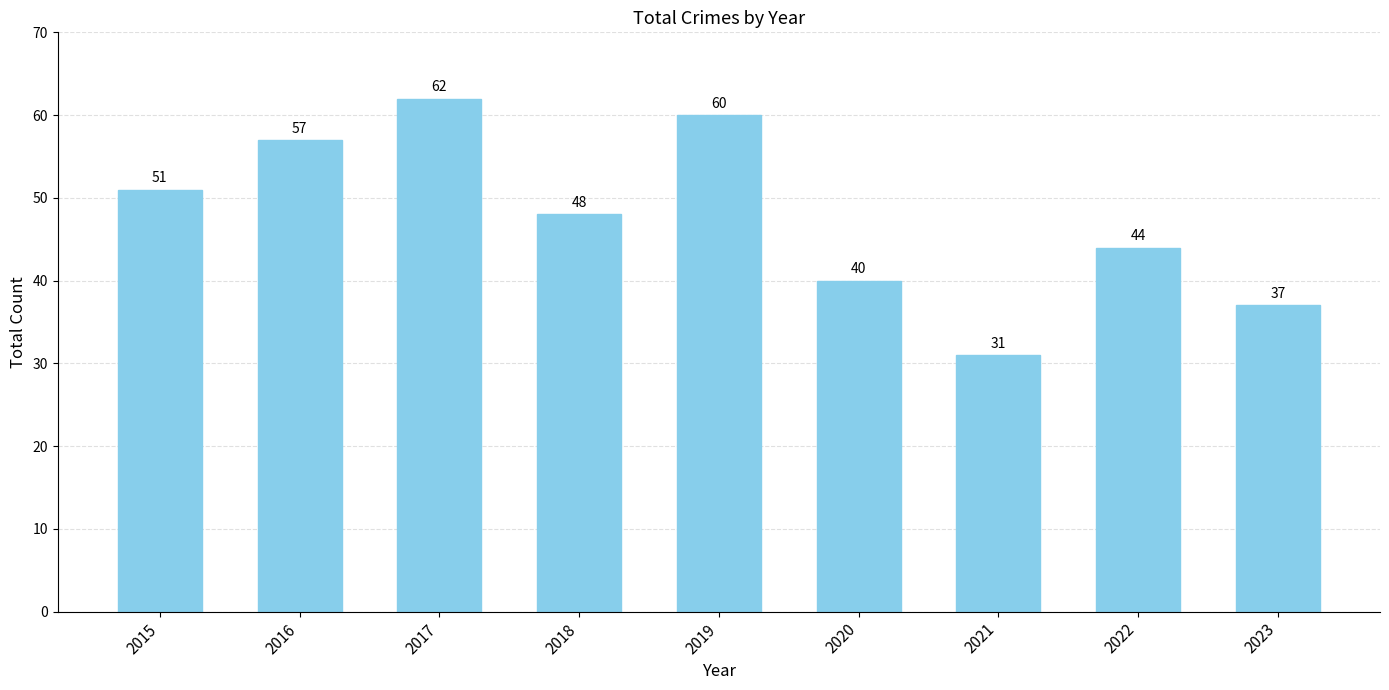

What is the approximate value at 2021?

31